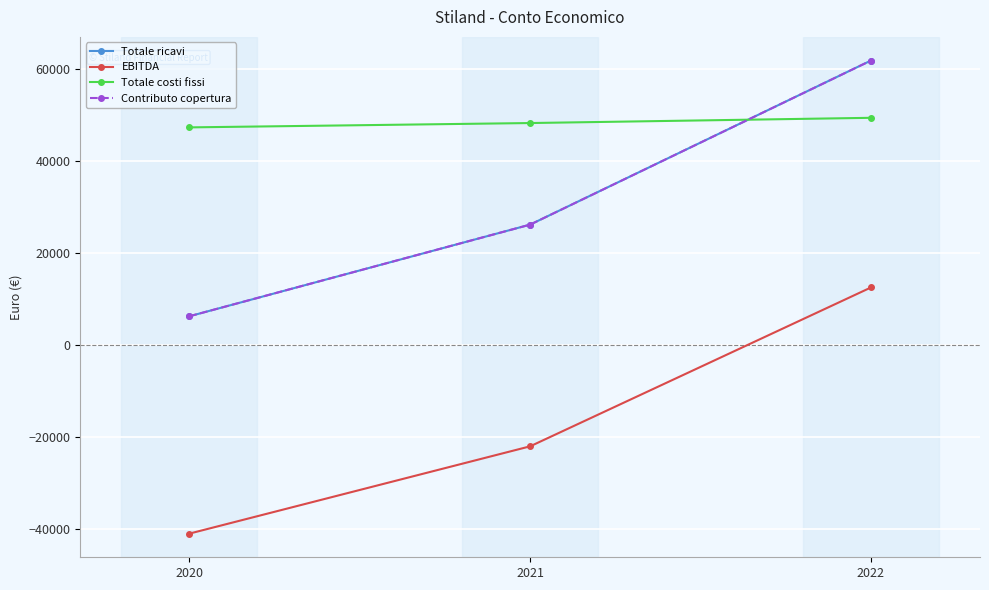

Which series has the widest spread of values?

Totale ricavi